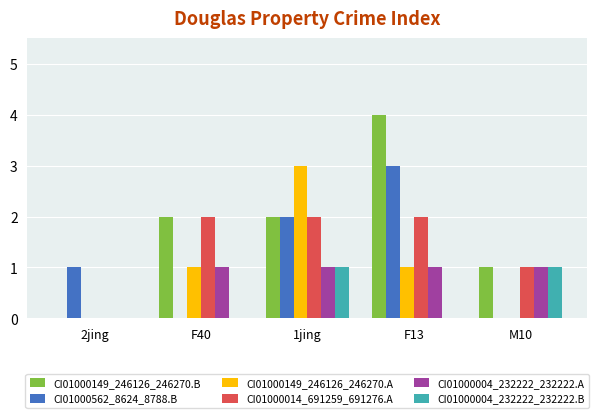

How many categories are shown in the chart?

5